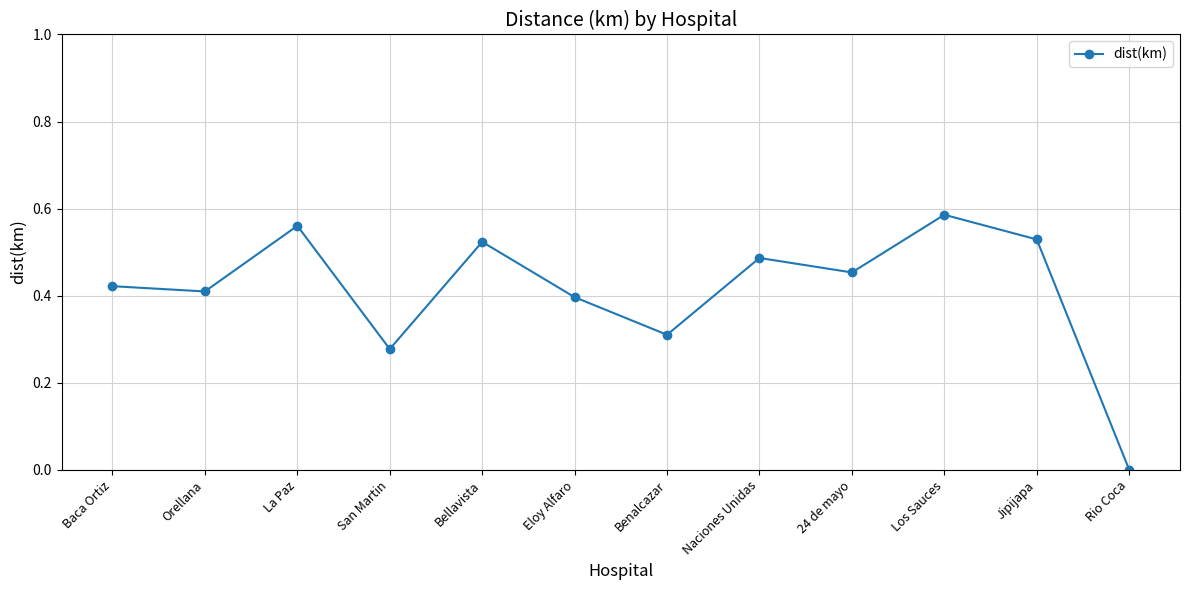

Where is the data nearest to the value 0?

Rio Coca